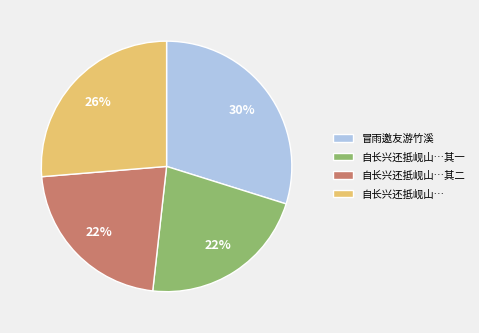

Count the number of slices in the pie.

4